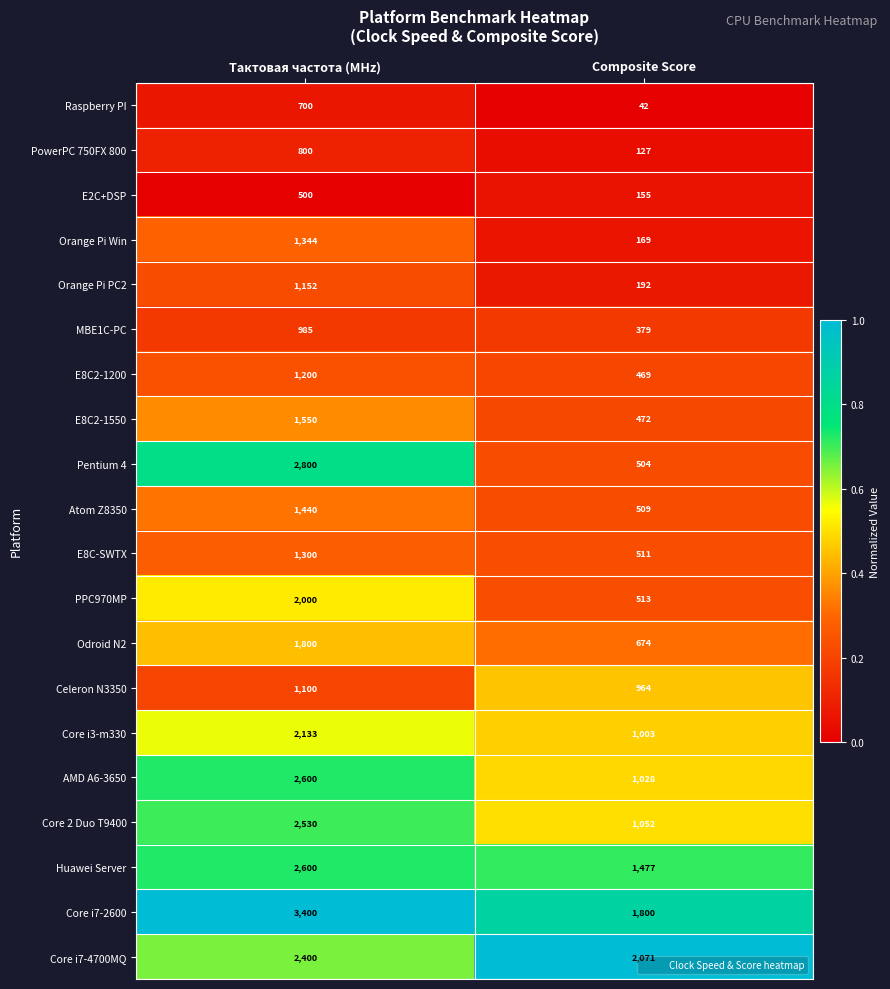

Which series has the largest range (max minus min)?

Pentium 4